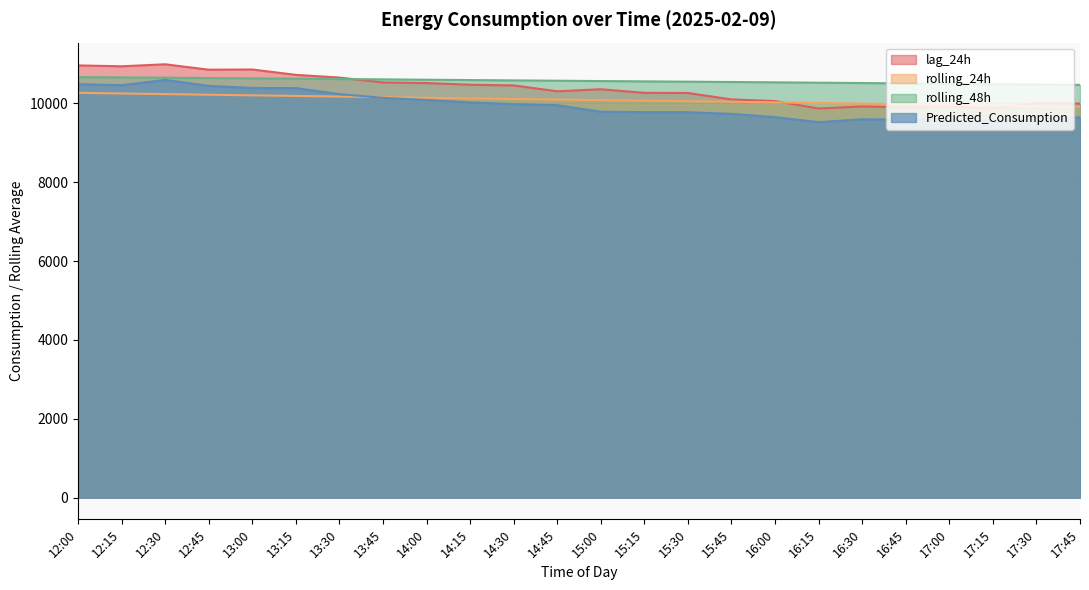

Which label corresponds to the largest value in the chart?

12:30